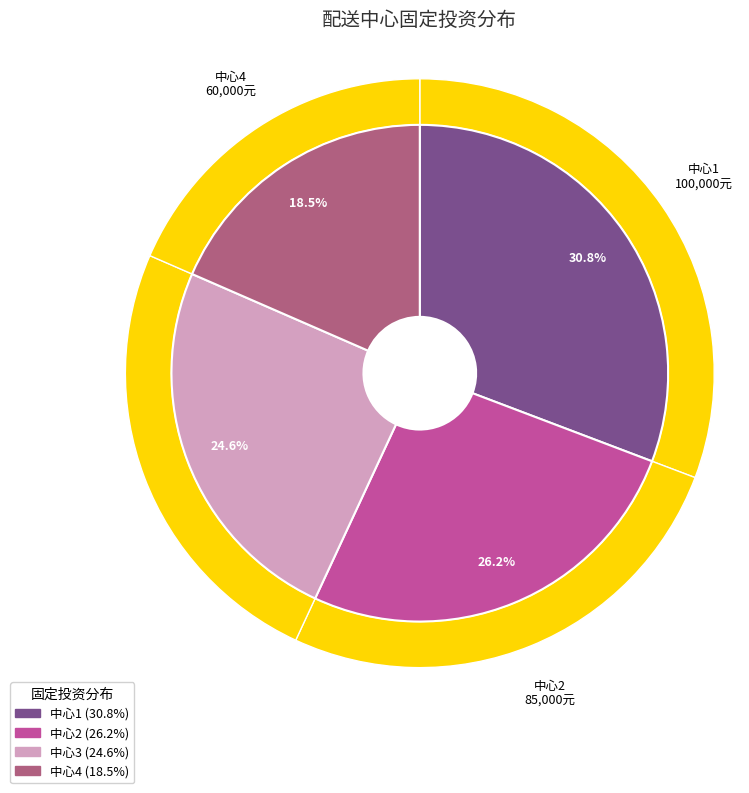

Which slice is the smallest?

中心4